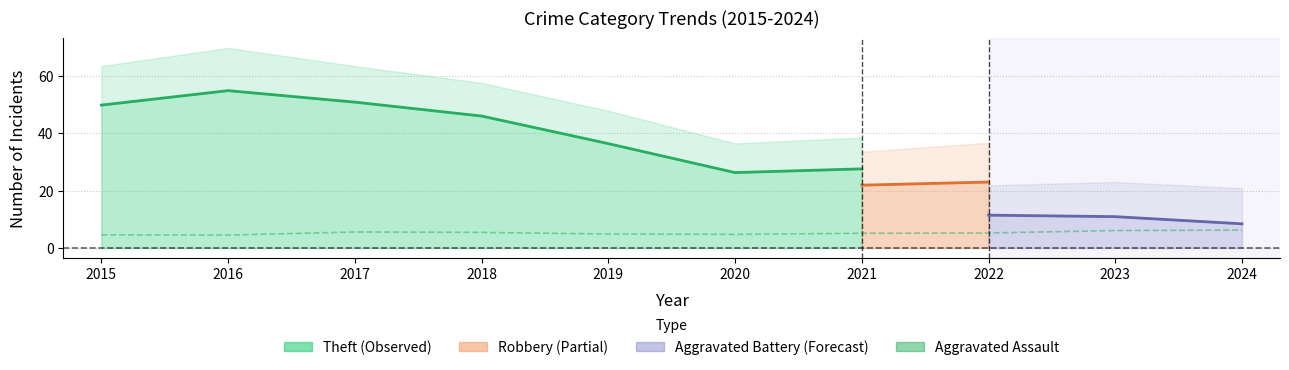

What is the difference between the maximum and second lowest values?

1.7